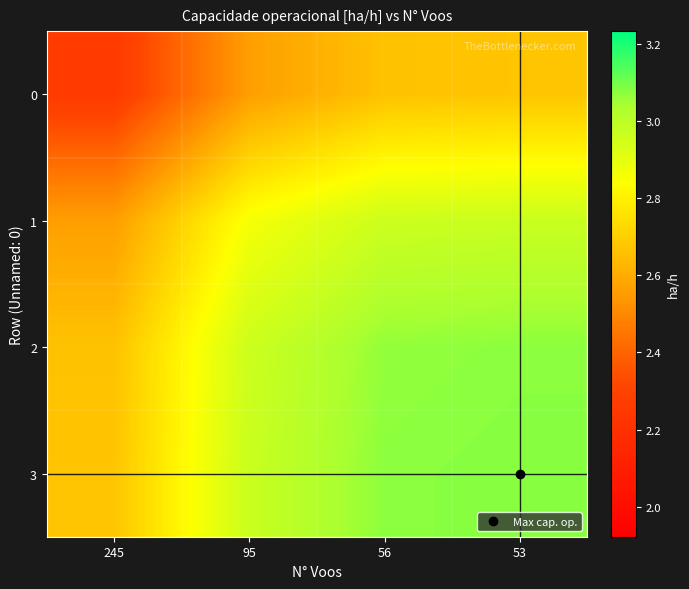

At how many categories does at least one series exceed 2?

4